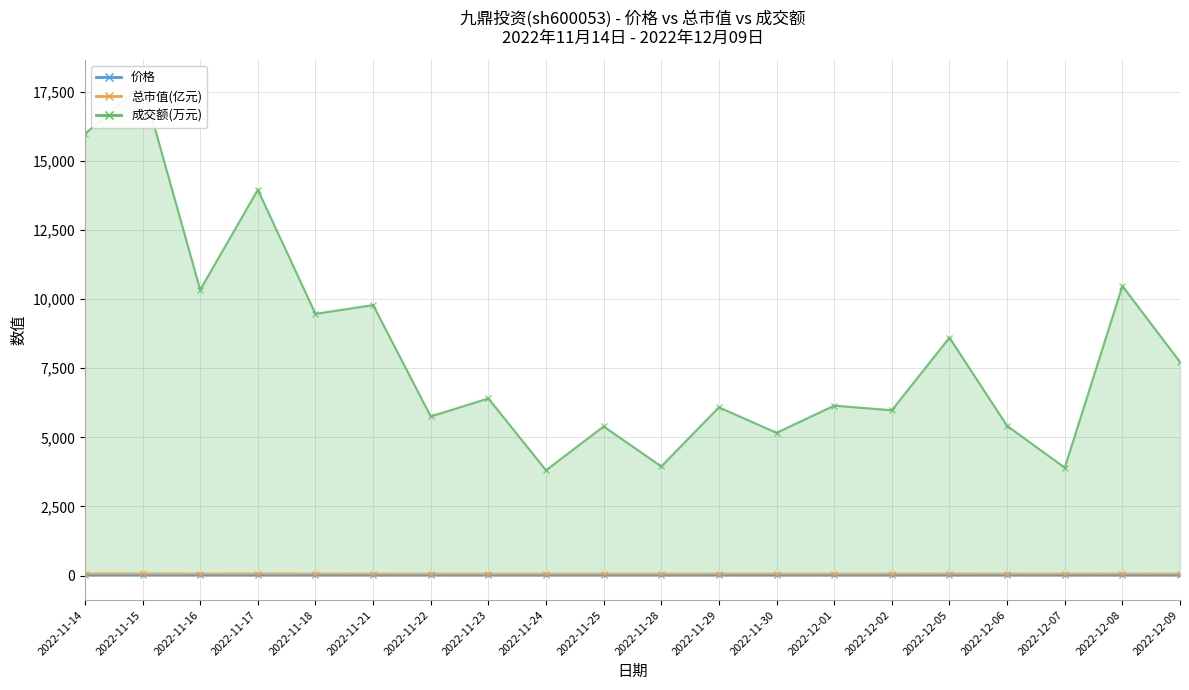

Reading left to right, transcribe all the data shown in this chart.

价格: 16.8	17.0	16.4	16.8	16.4	15.8	15.6	15.3	15.2	15.5	15.5	15.8	15.8	15.6	15.8	16.3	15.8	15.7	16.3	15.8
总市值(亿元): 72.7	73.7	71.1	73.0	71.1	68.6	67.6	66.5	65.8	67.2	67.2	68.7	68.3	67.6	68.5	70.5	68.5	67.8	70.7	68.5
成交额(万元): 15982.0	17771.0	10337.0	13958.0	9468.0	9785.0	5756.0	6408.0	3807.0	5394.0	3947.0	6086.0	5163.0	6147.0	5980.0	8608.0	5414.0	3903.0	10478.0	7725.0